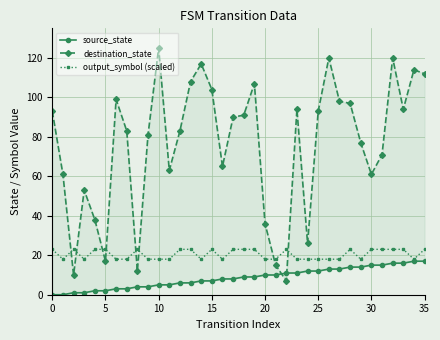

How many data points in output_symbol (scaled) are less than 23?

18